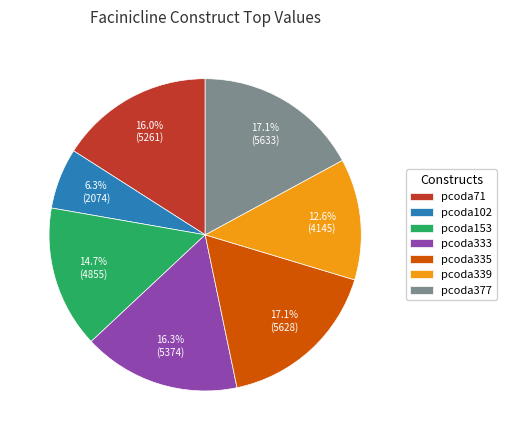

How many segments does this pie chart have?

7